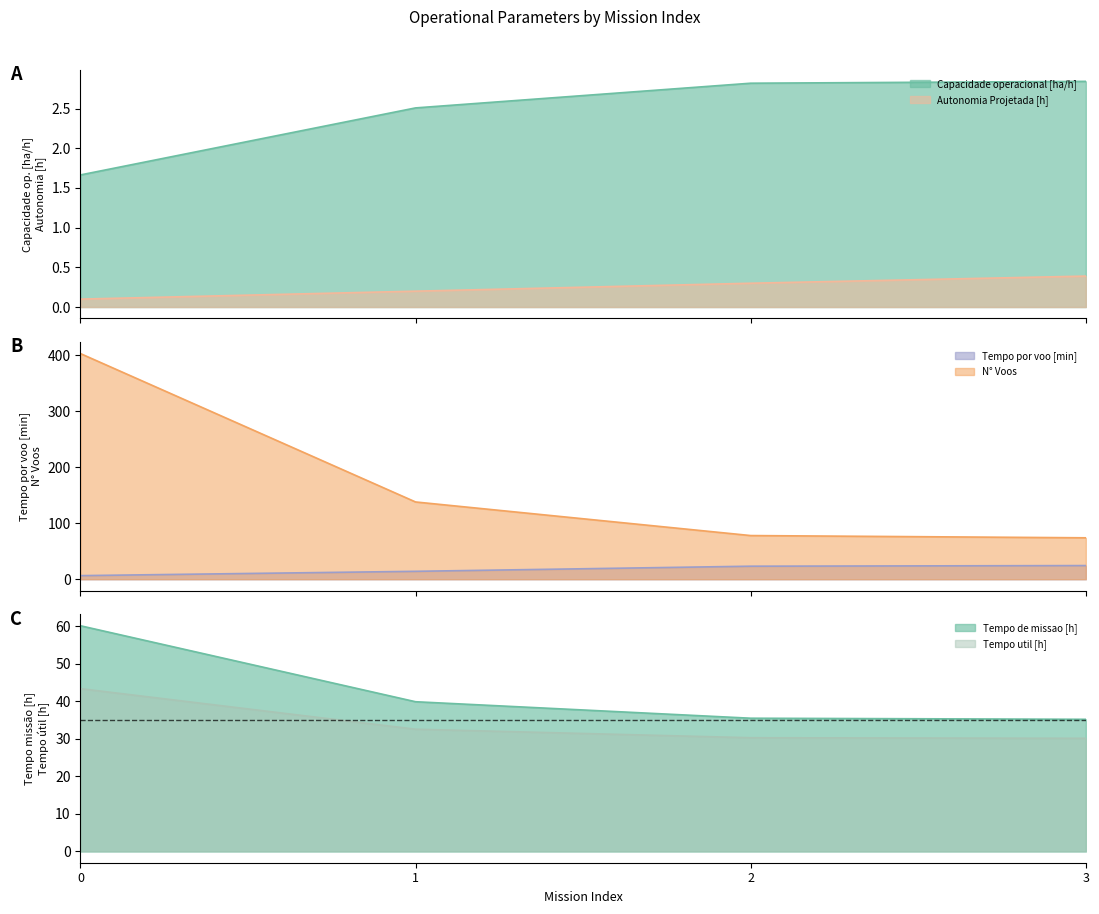

True or false: Tempo de missao [h] and Tempo por voo [min] cross at least once.

False